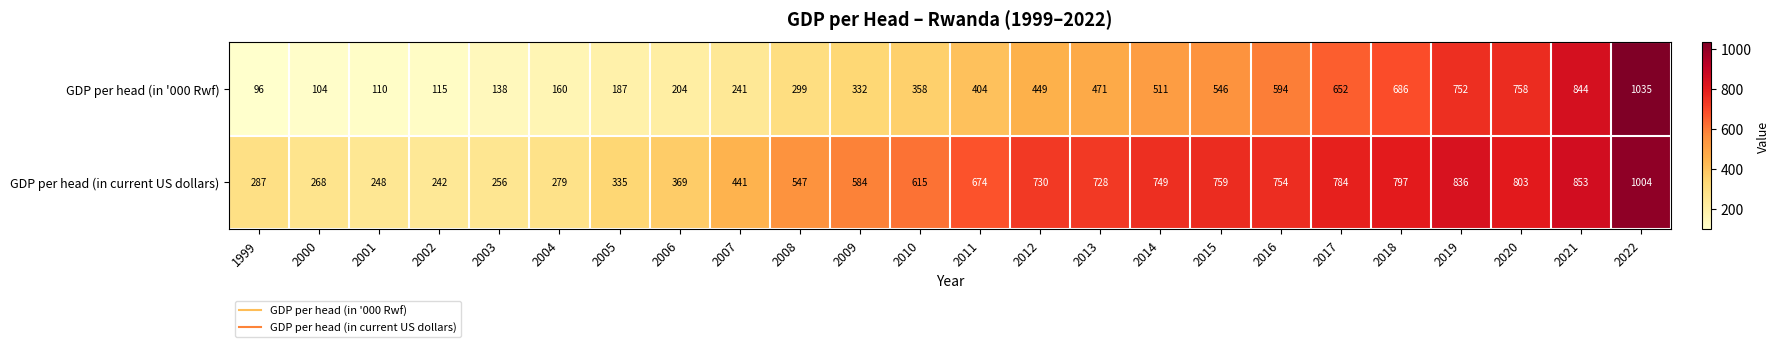

At which category is the sum across all series the highest?

2022